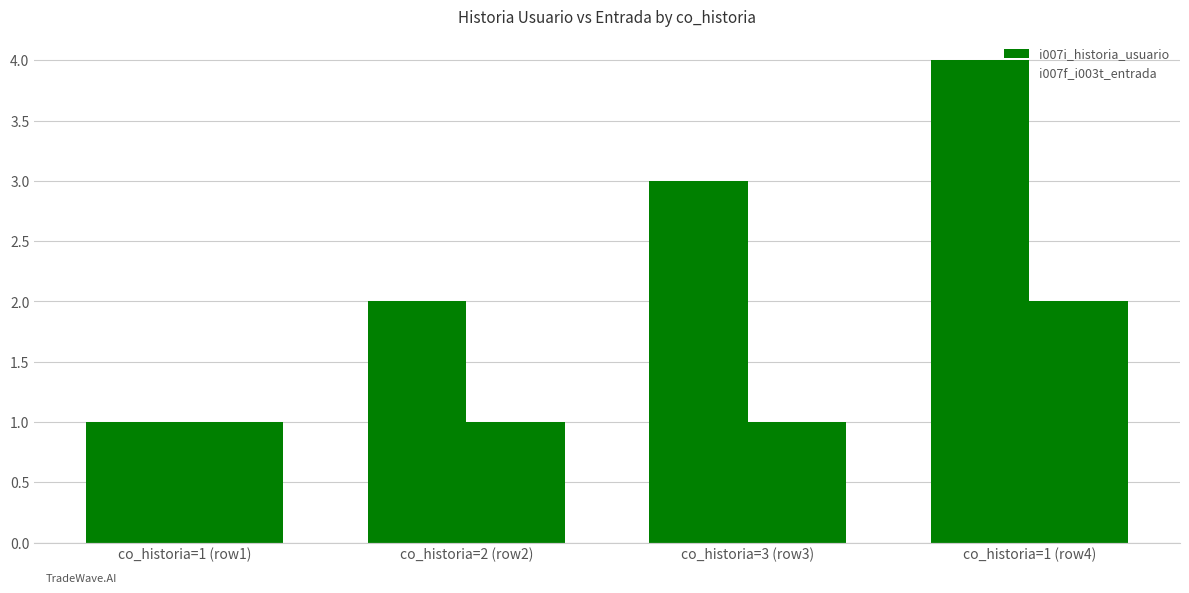

Are the bars grouped side by side (vs. stacked)?

Yes